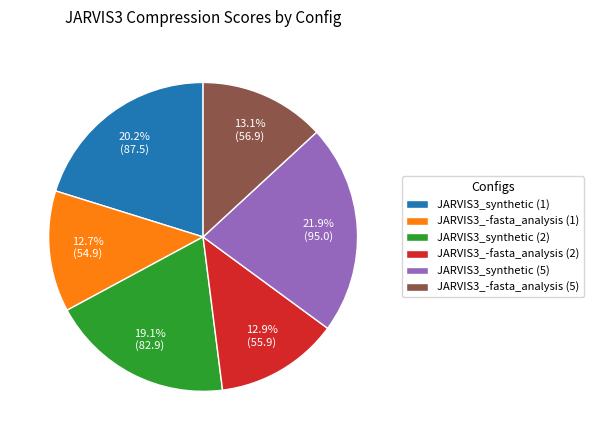

To the nearest percent, what is the difference between the largest and smallest slice percentages?

9%